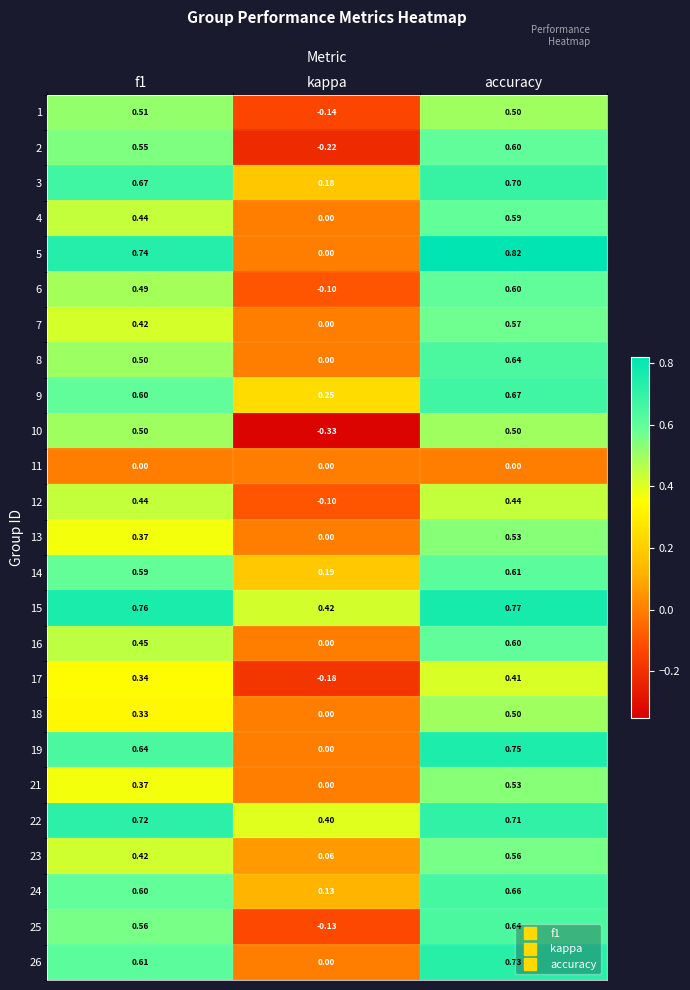

Where is 5 nearest to the value 0?

kappa